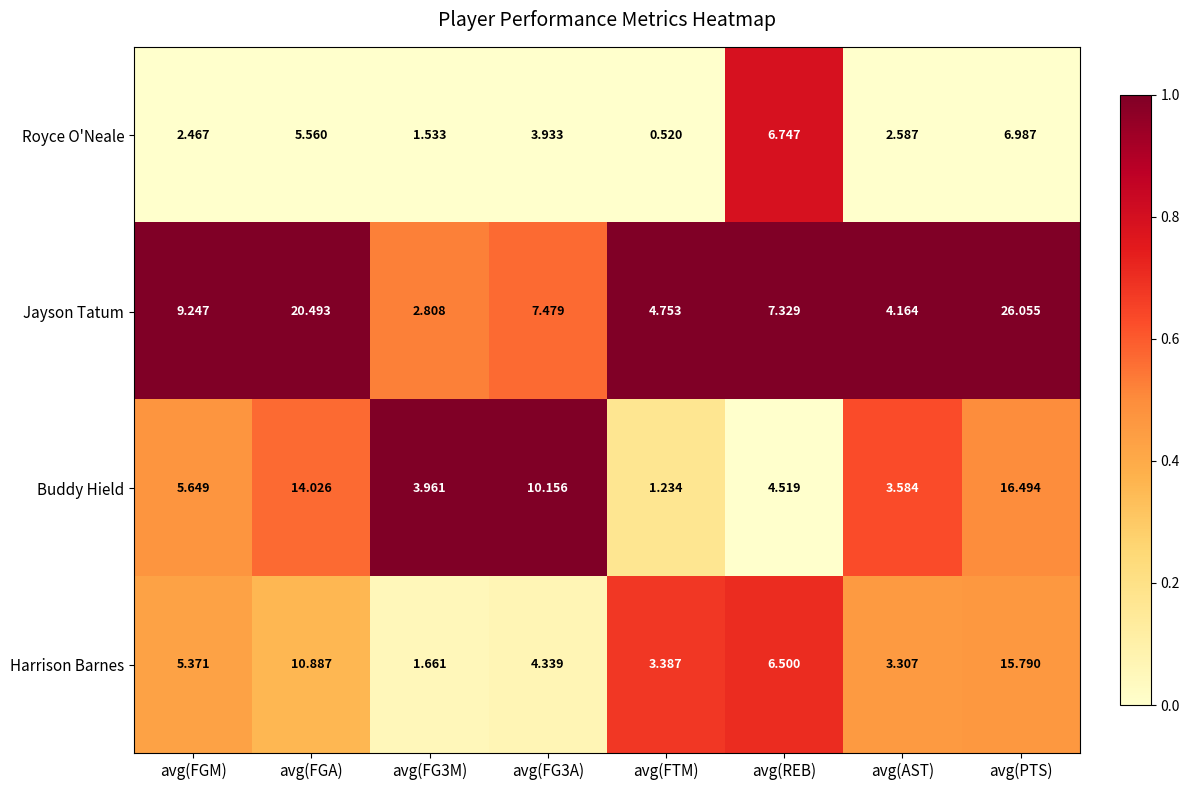

Between avg(FGM) and avg(PTS), which series saw the biggest shift?

Jayson Tatum